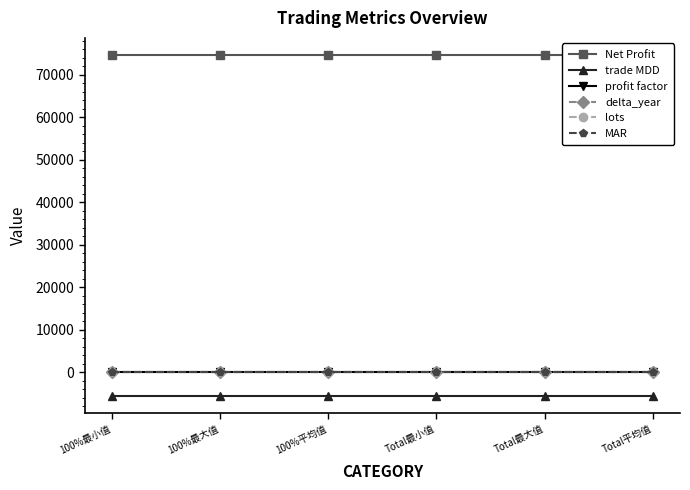

True or false: profit factor and MAR cross at least once.

False